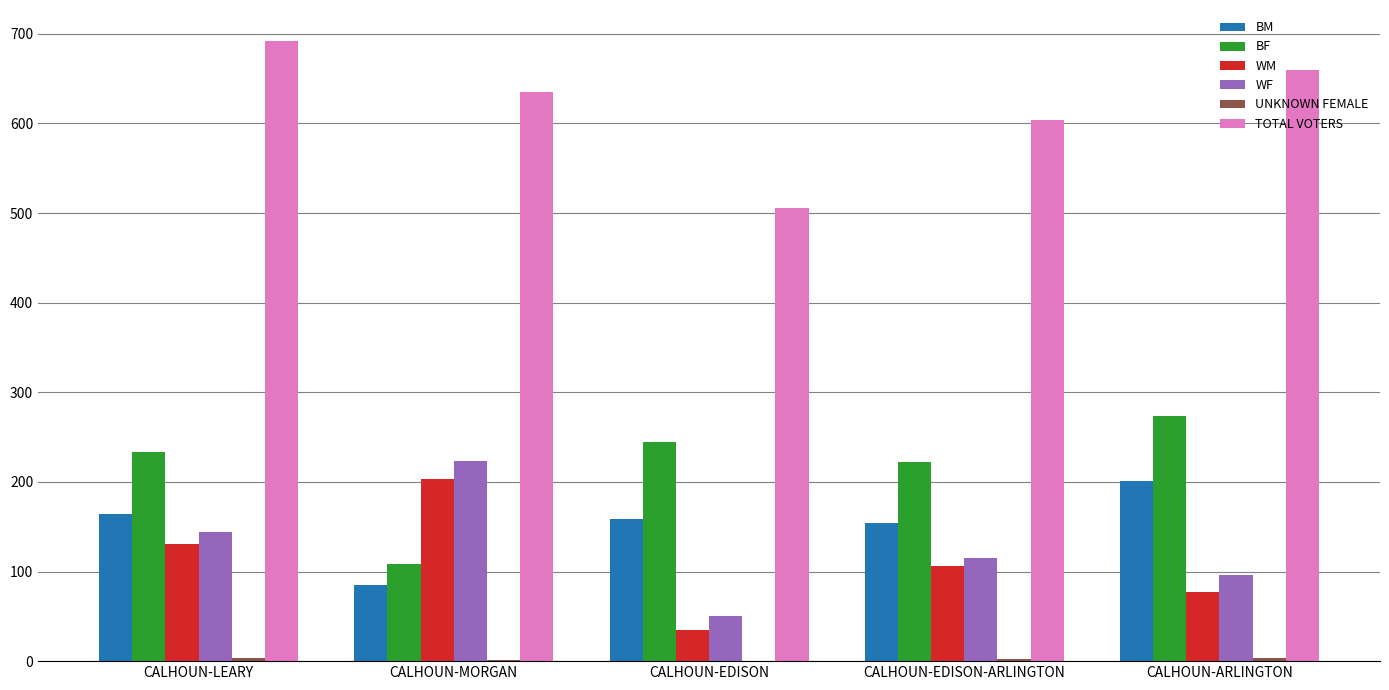

What is the total value across all series at CALHOUN-EDISON?

995